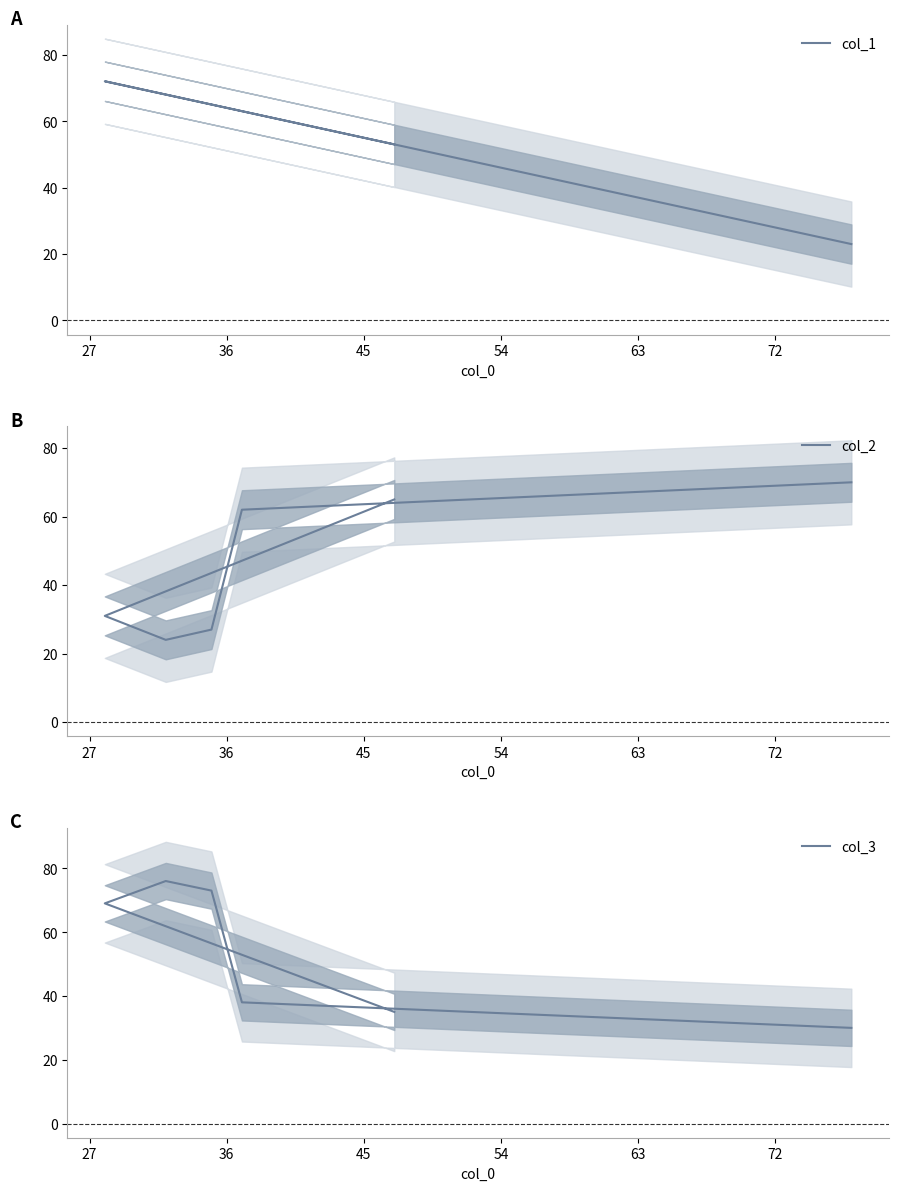

Does the chart have visible grid lines?

No